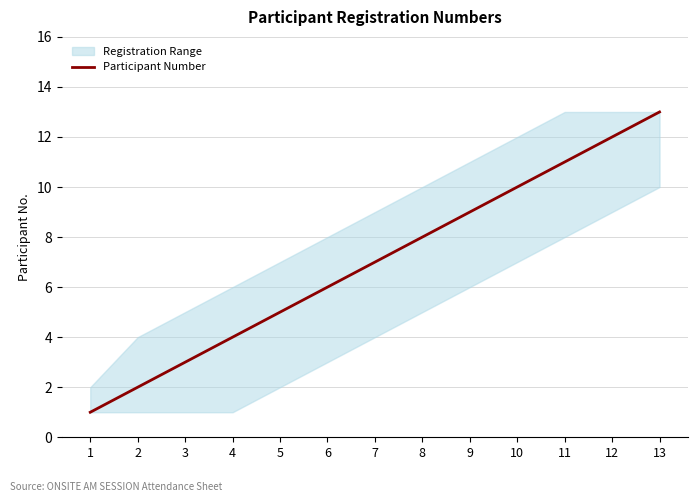

What is the smallest value displayed?

1